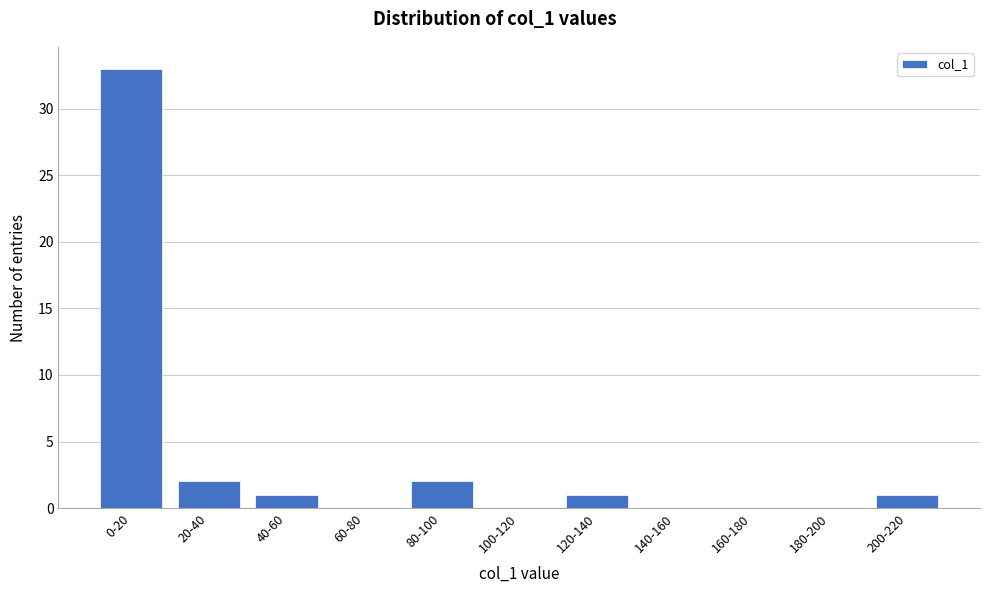

Reading left to right, what are all the values shown in this chart?

0-20=33	20-40=2	40-60=1	60-80=0	80-100=2	100-120=0	120-140=1	140-160=0	160-180=0	180-200=0	200-220=1